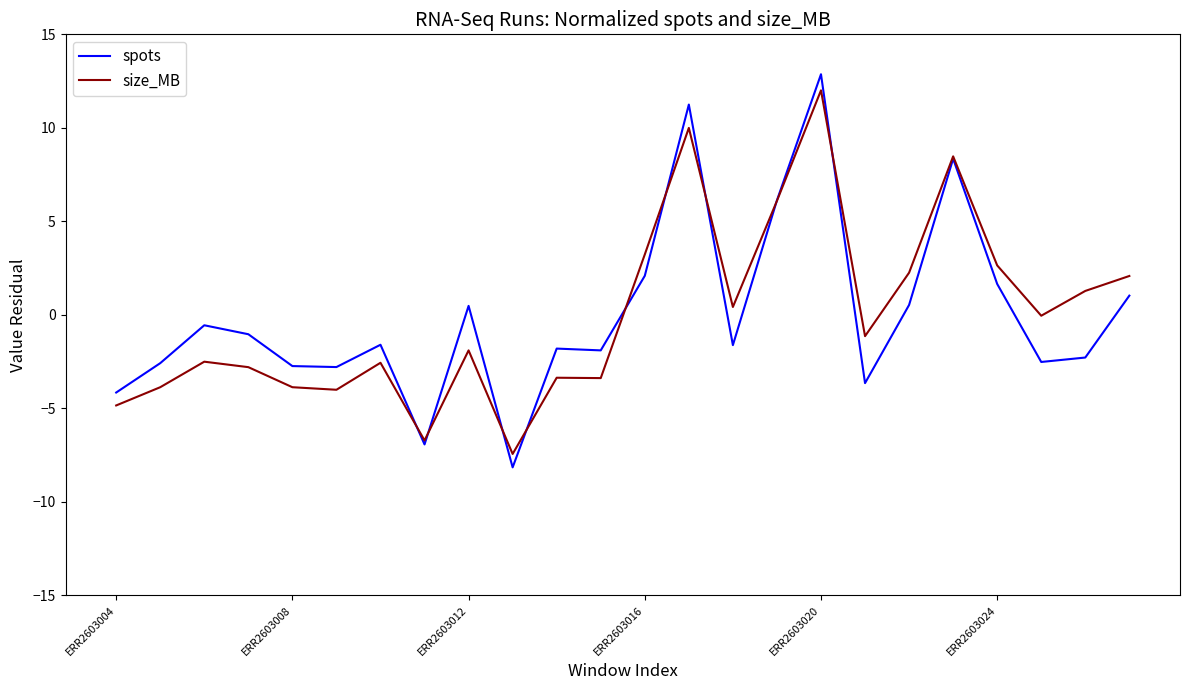

What is the greatest value displayed?

12.9